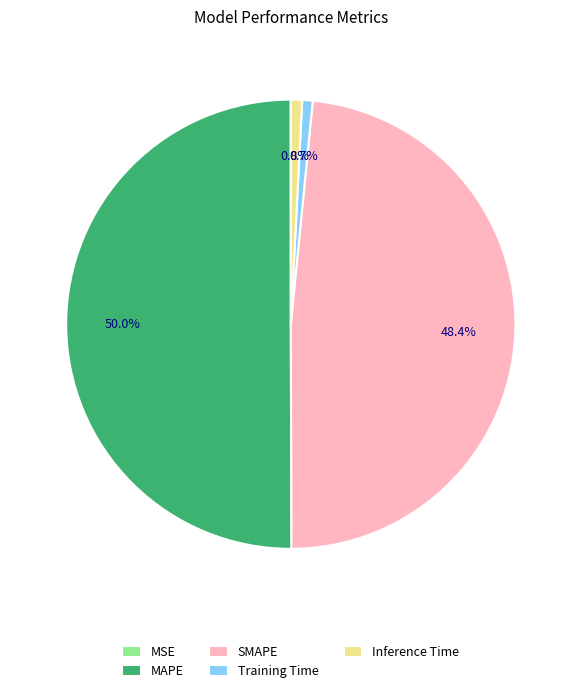

What is the majority slice?

MAPE